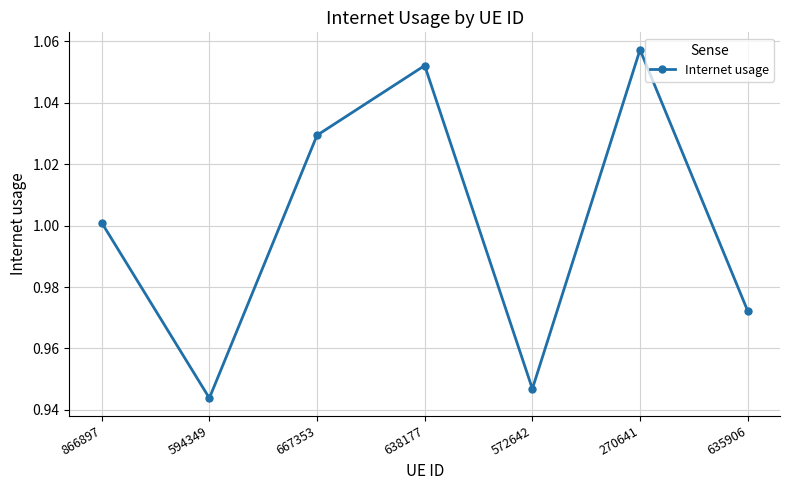

Which label corresponds to the smallest value in the chart?

594349